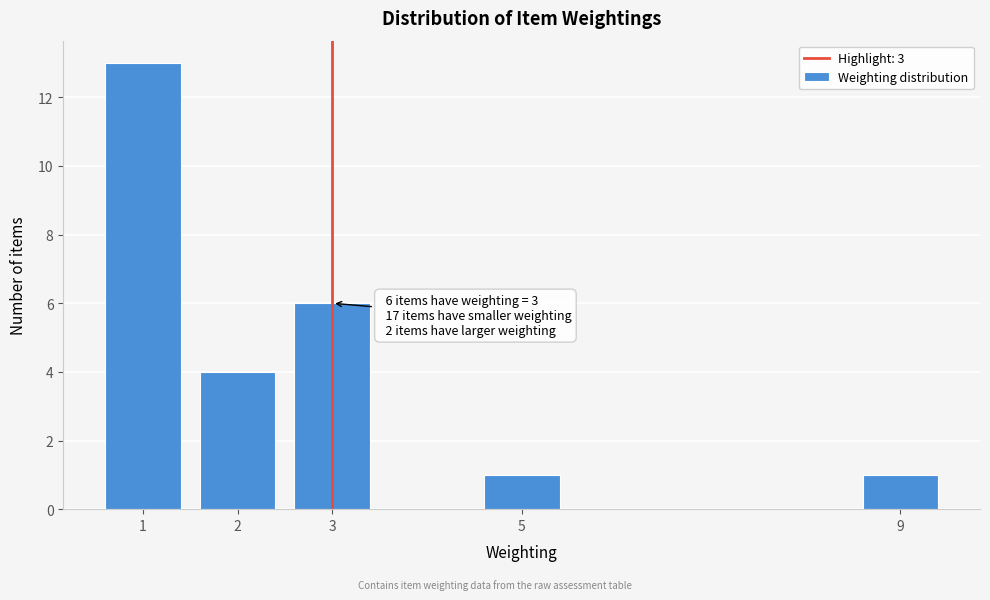

Reading left to right, extract all data points from this chart.

1=13	2=4	3=6	5=1	9=1